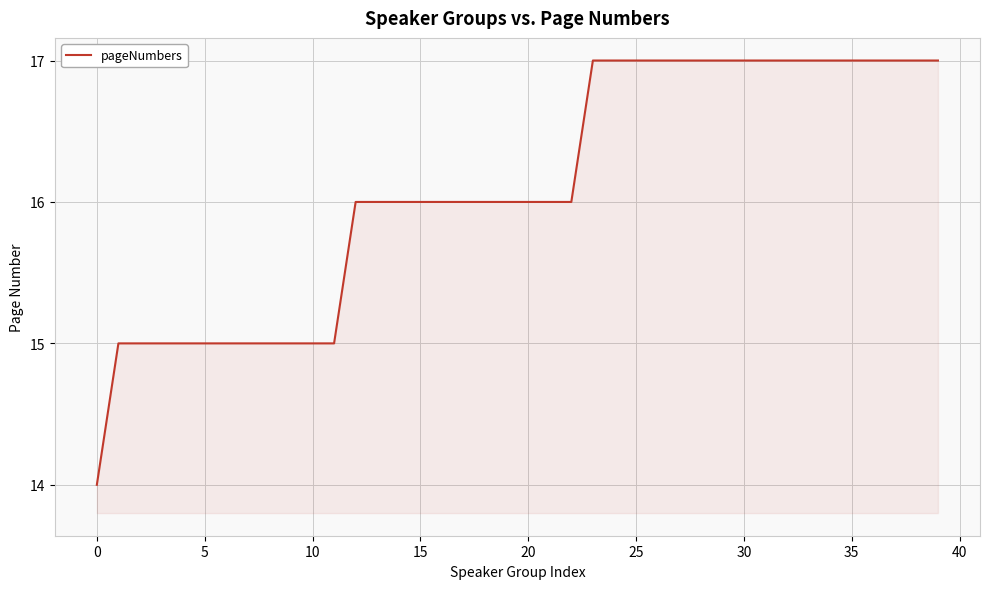

What is the greatest value displayed?

17